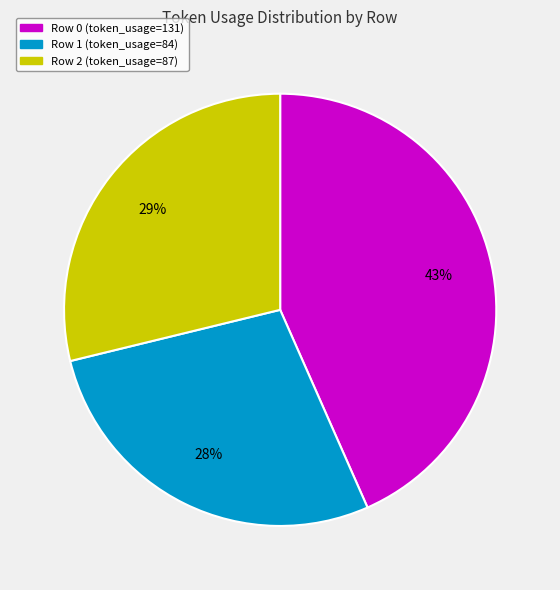

Do Row 0 and Row 2 together represent more than half of the pie?

Yes